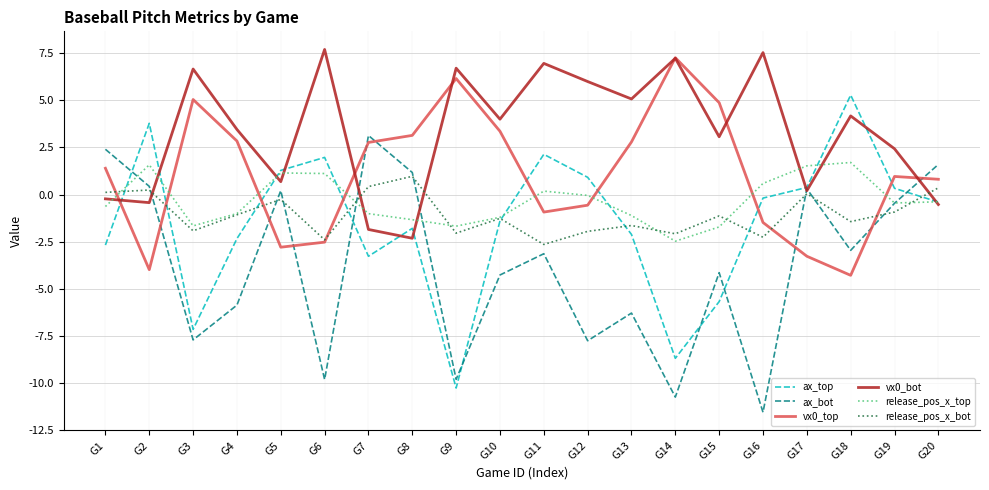

Is the value of vx0_bot at G16 greater than the value of vx0_top at G8?

Yes